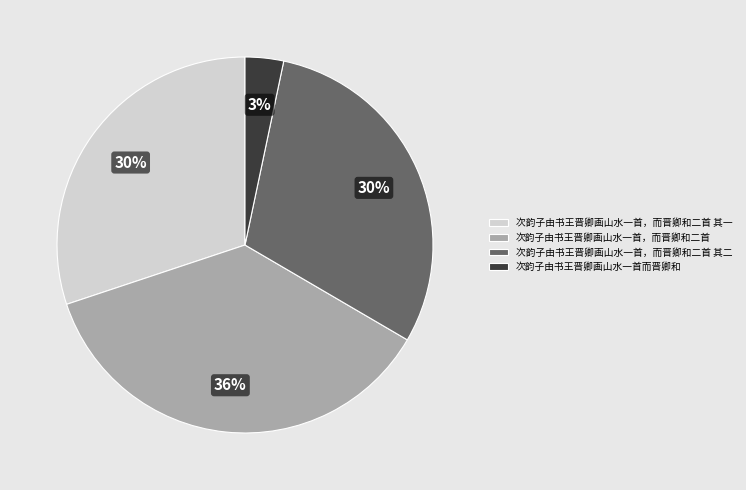

Is it true that 次韵子由书王晋卿画山水一首，而晋卿和二首 is 25% of the pie?

False